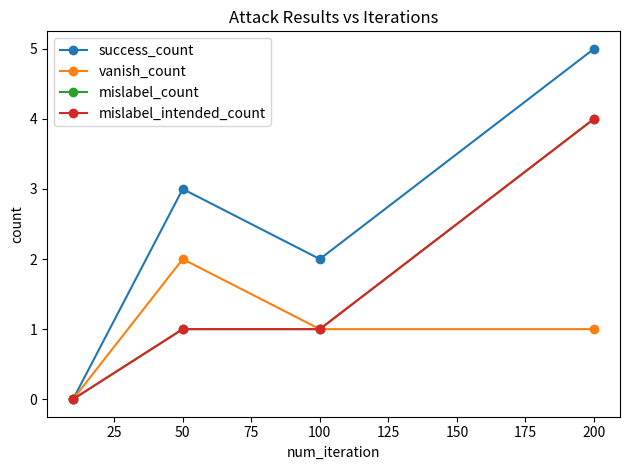

Count the number of data series in this chart.

4